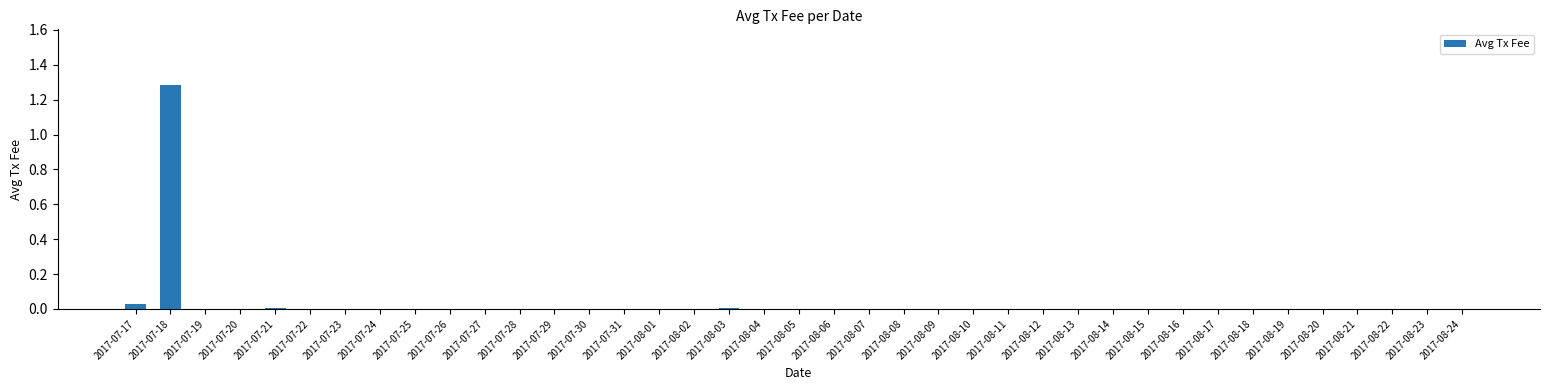

The value at 2017-08-02 is 0.0. True or false?

True